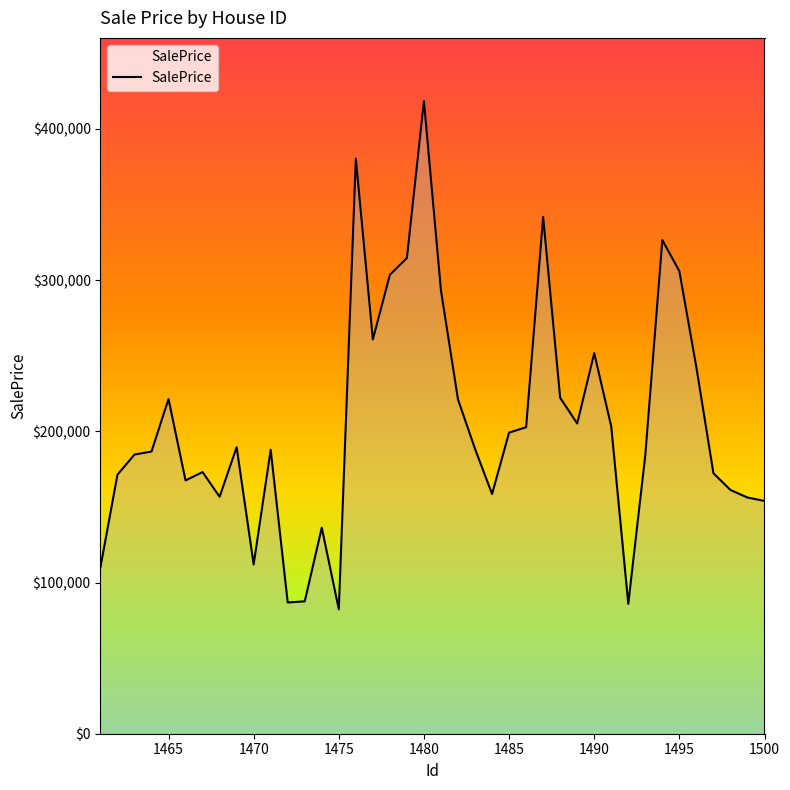

What is the sum of all values?

8207458.1